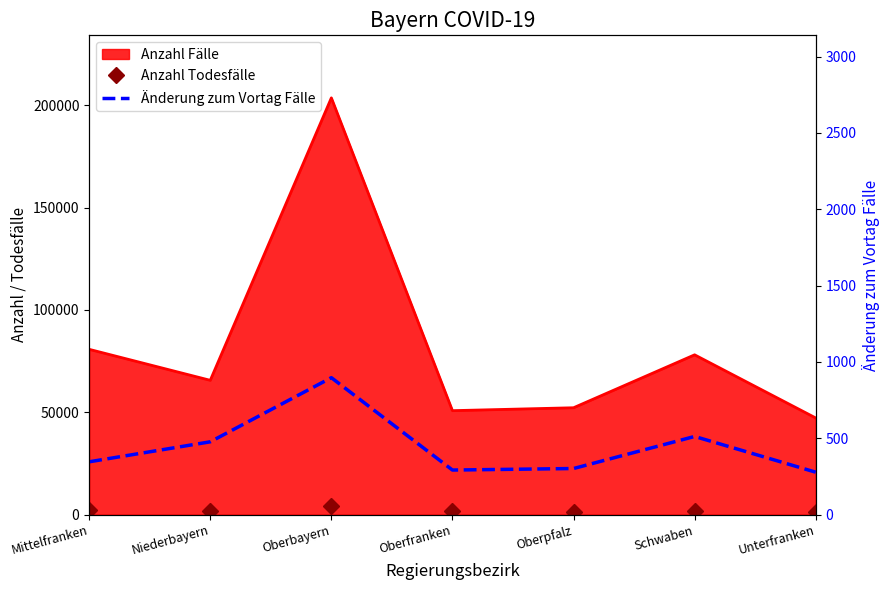

True or false: Anzahl Todesfälle and Änderung zum Vortag Fälle cross at least once.

False